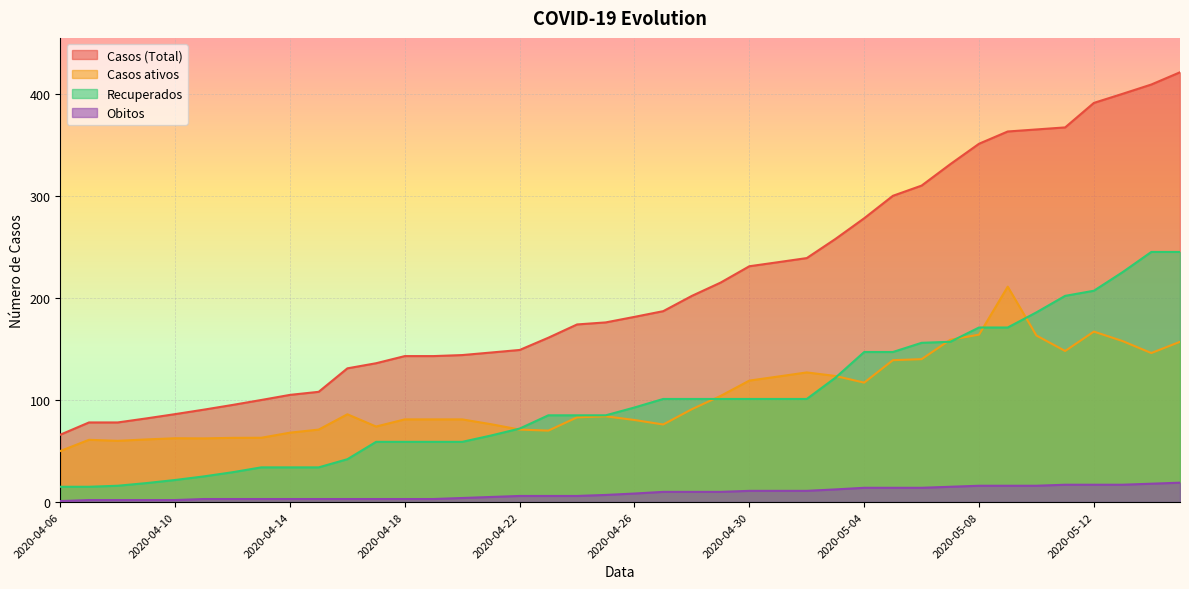

What is the difference between the maximum and minimum values in the Recuperados series?

230.0